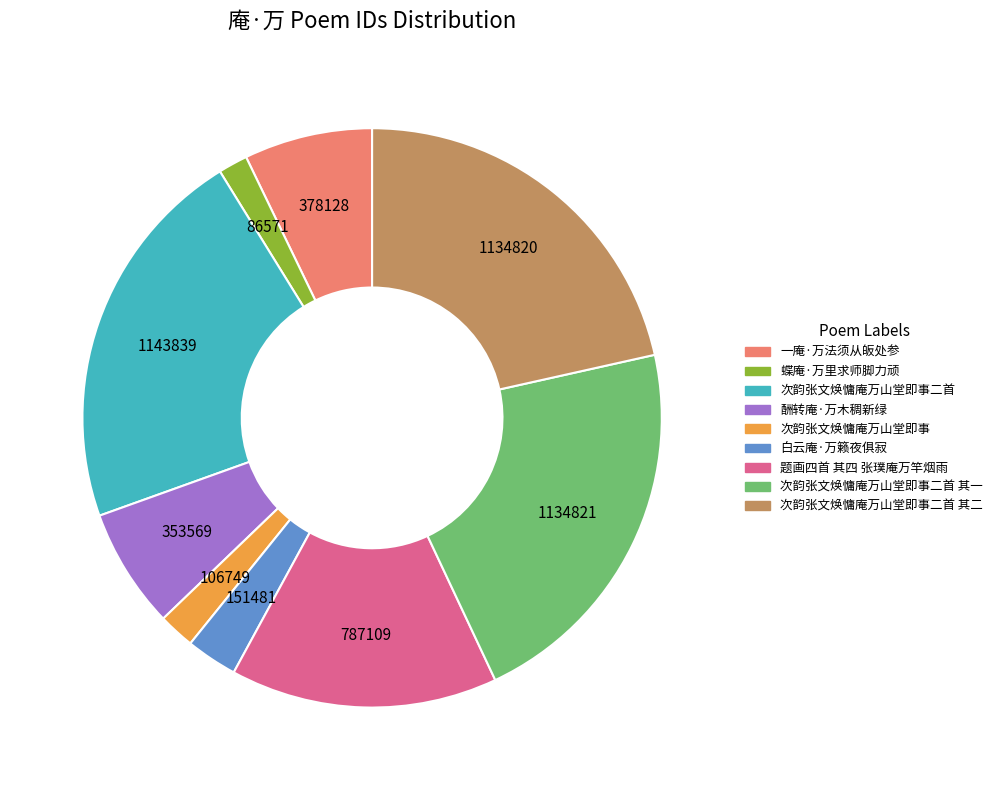

Is there any slice that represents more than half of the pie?

No